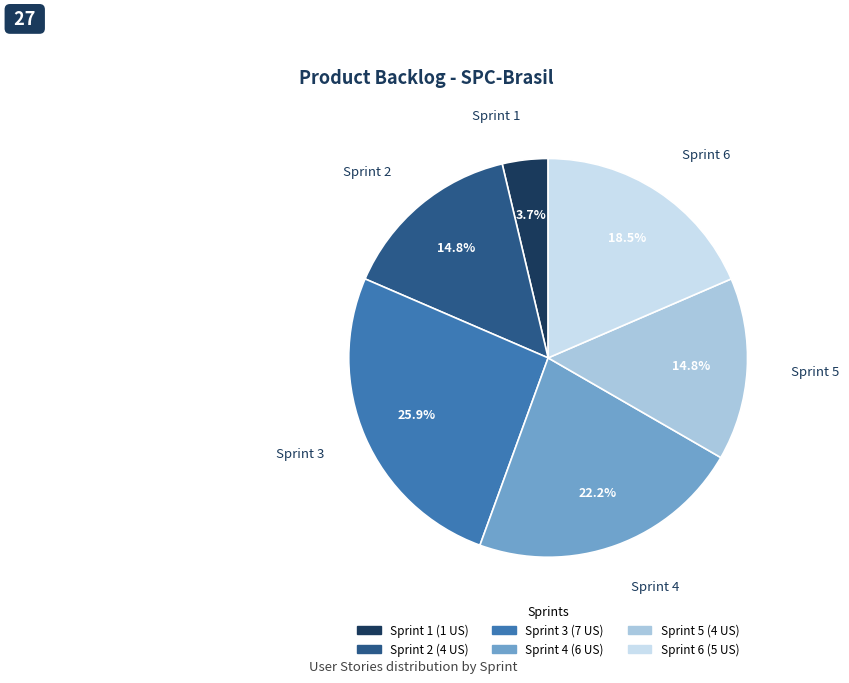

Between Sprint 2 and Sprint 6, which is larger?

Sprint 6